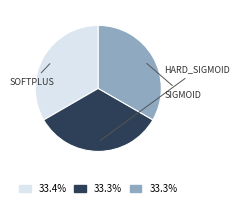

Is there a majority slice in this chart?

No